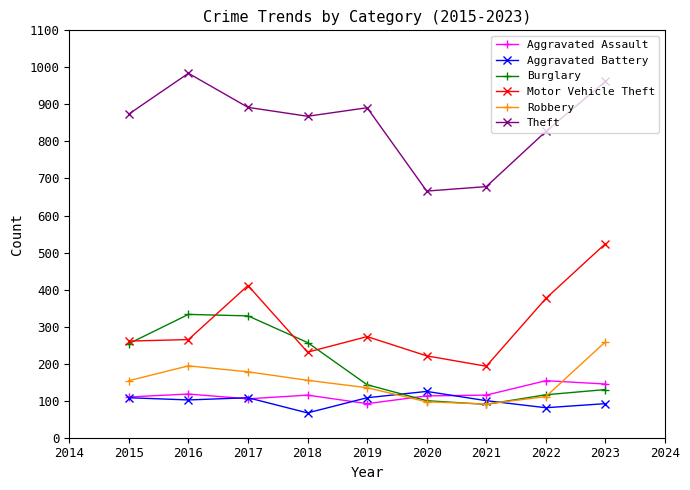

Which series has the widest spread of values?

Motor Vehicle Theft